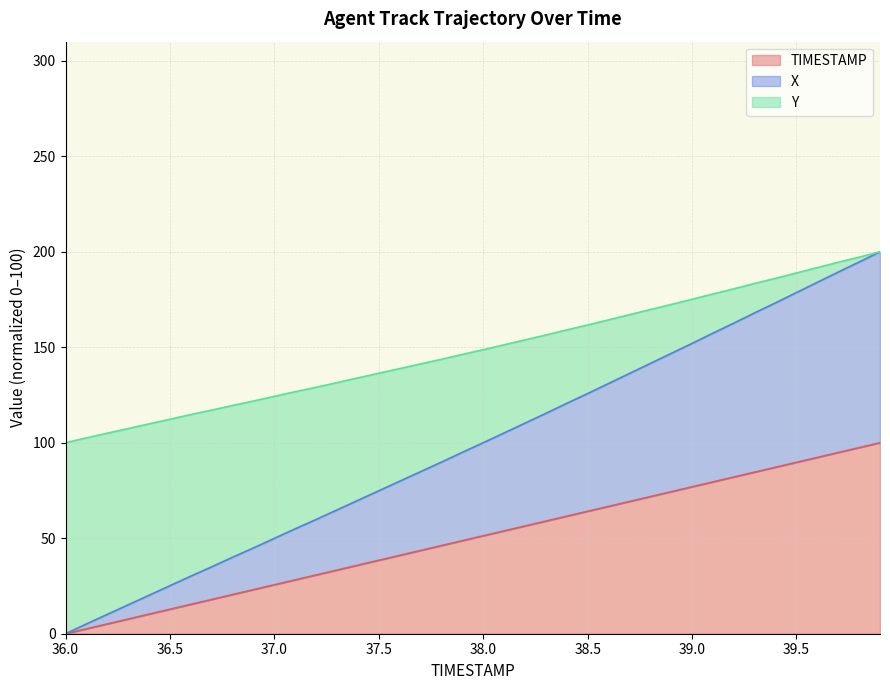

Where is TIMESTAMP nearest to the value 50?

37.9